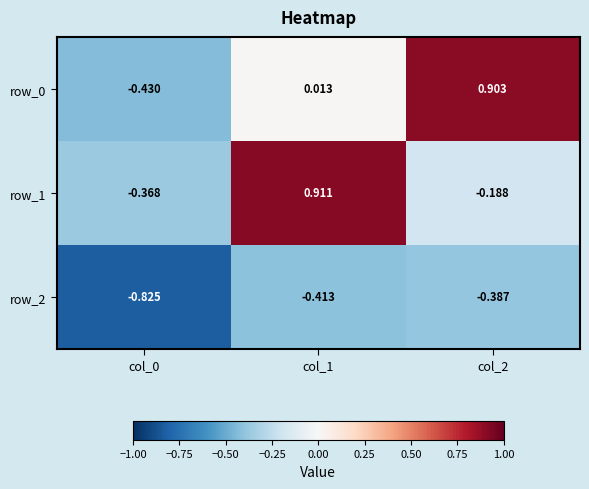

Rank the series at col_0 from highest to lowest value.

row_1, row_0, row_2